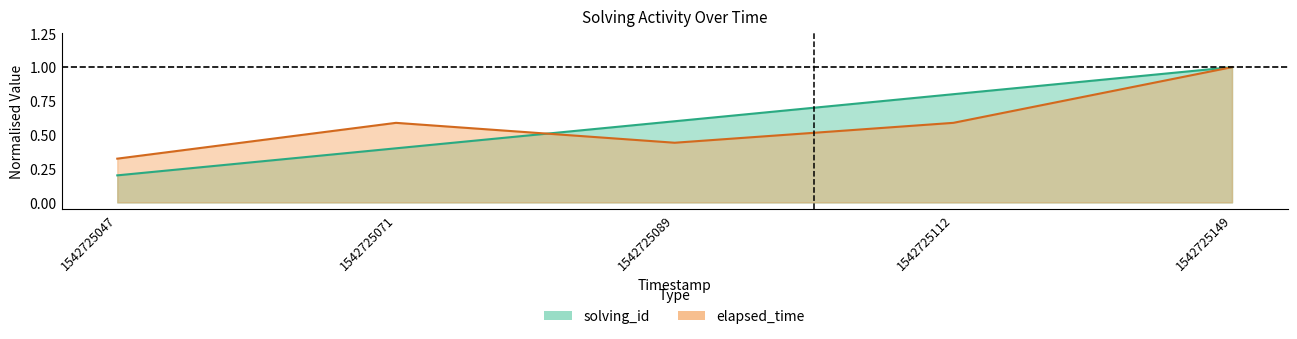

The value of elapsed_time at 1542725149 is 0.3. True or false?

False